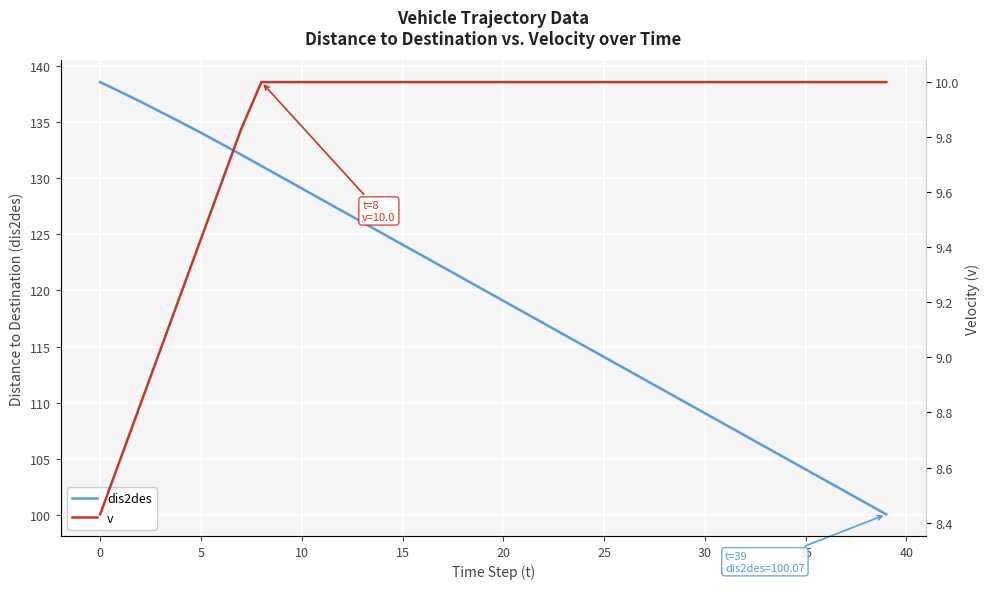

The value of dis2des at 38 is 101.1. True or false?

True